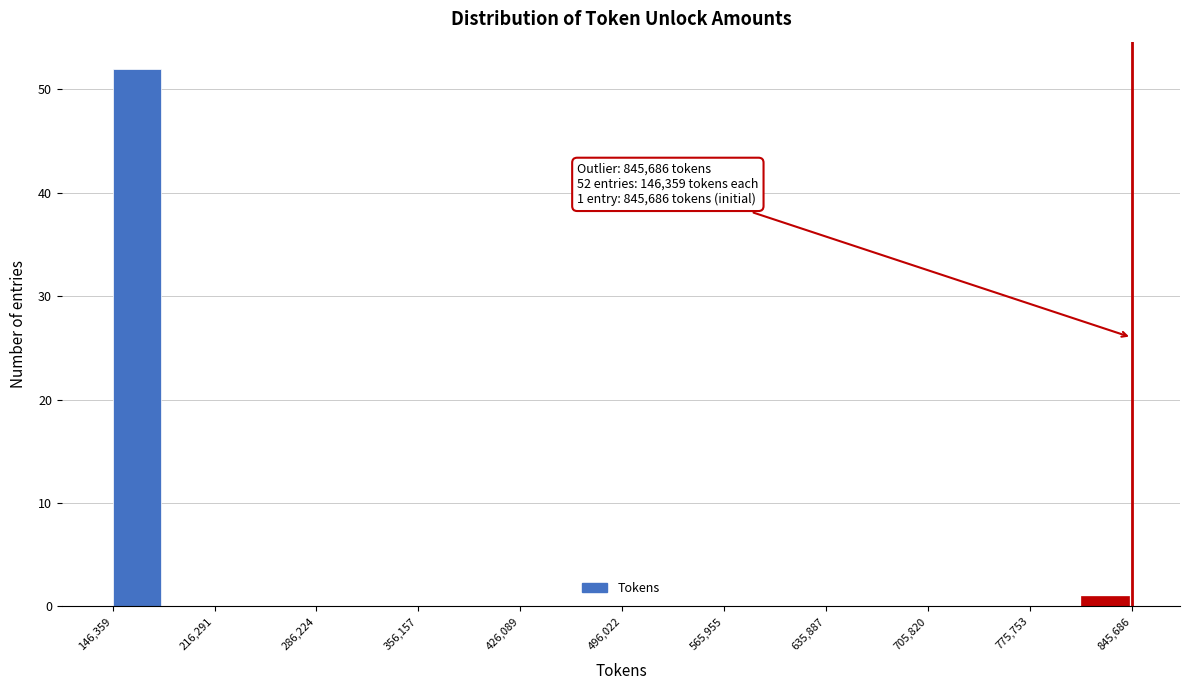

Around what value on the x-axis is the tallest bar? Give the approximate position of its centre, as read against the axis.

160000